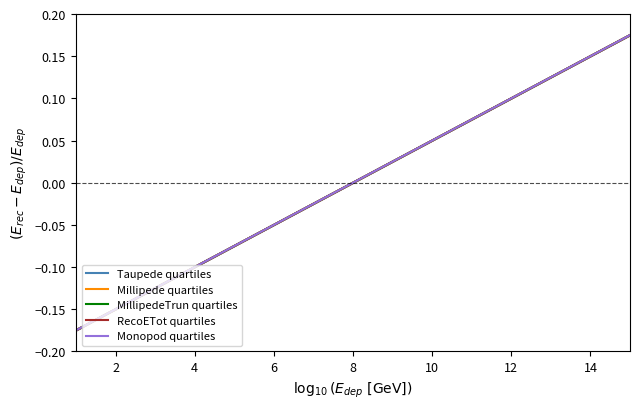

Which series has the largest total across all categories?

Taupede quartiles